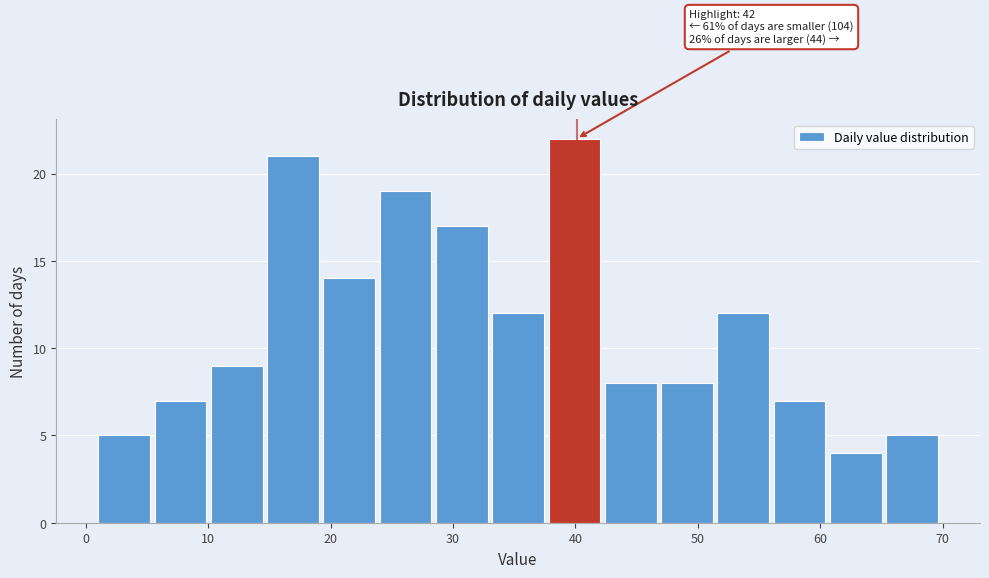

Over which range of the x-axis is the bar tallest?

37.8 to 42.4